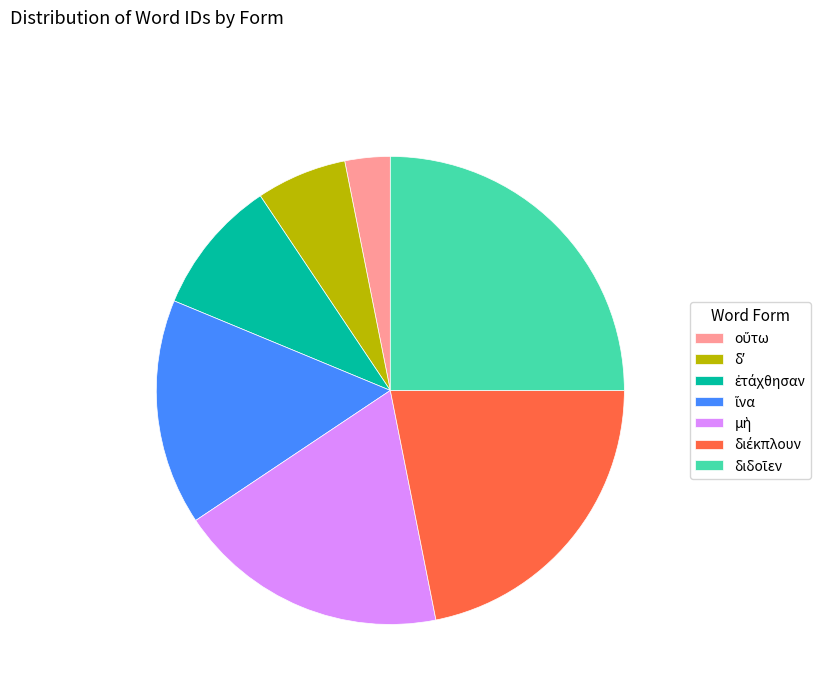

Does any single category account for the majority?

No